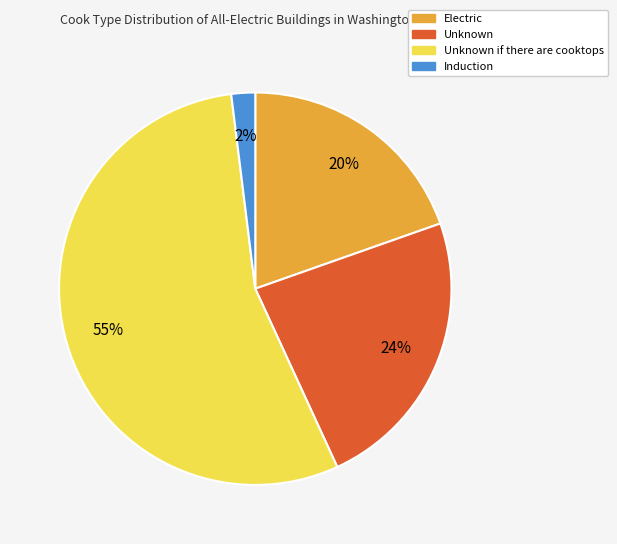

Is there any slice that represents more than half of the pie?

Yes